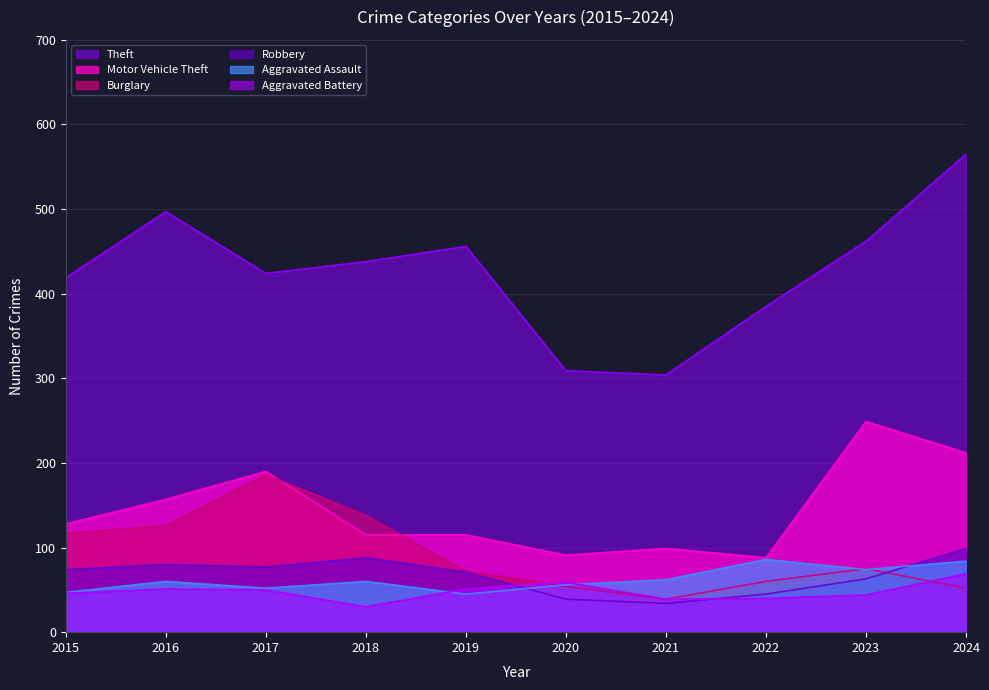

The value of Theft at 2022 is 566. True or false?

False